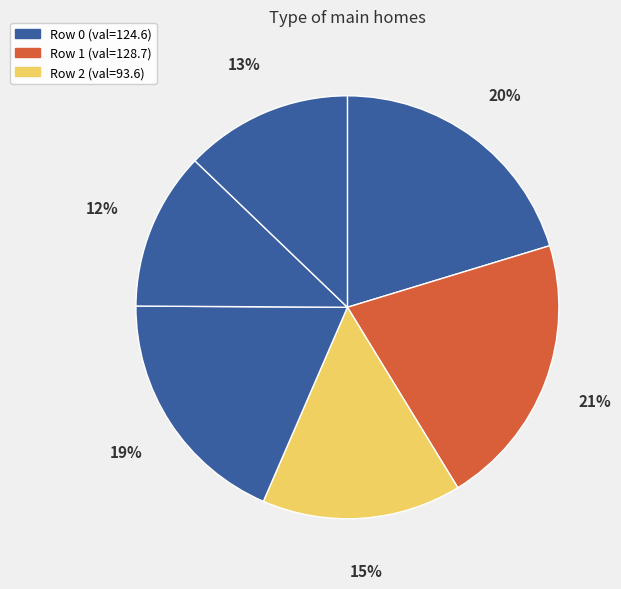

Which category has the biggest portion of the pie?

1